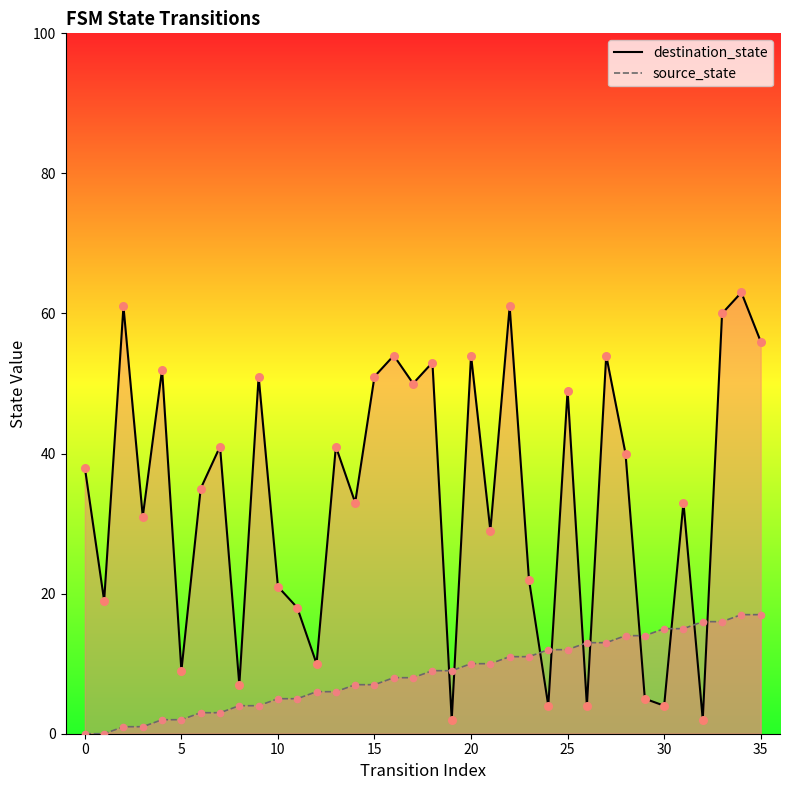

At which category is the sum across all series the highest?

34